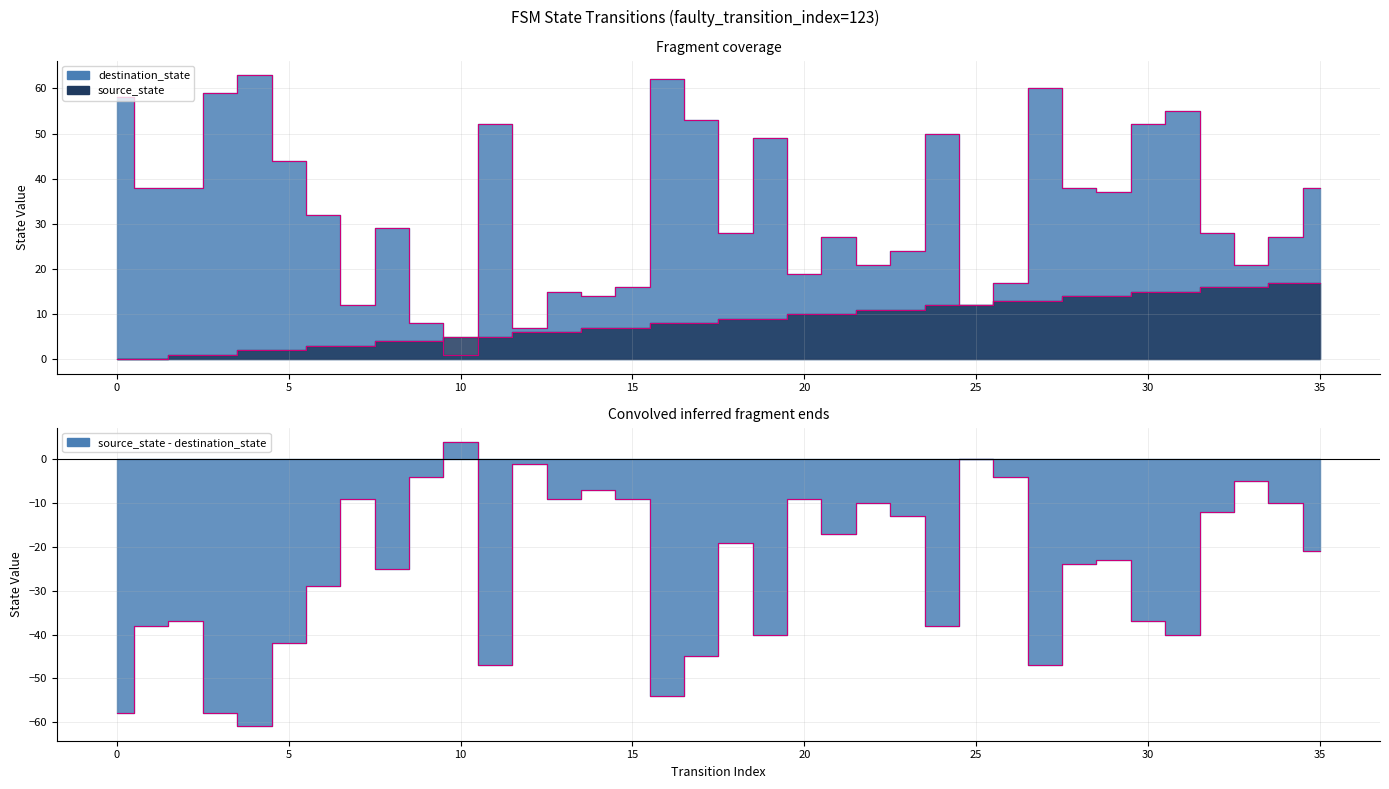

Count the number of categories in the chart.

36